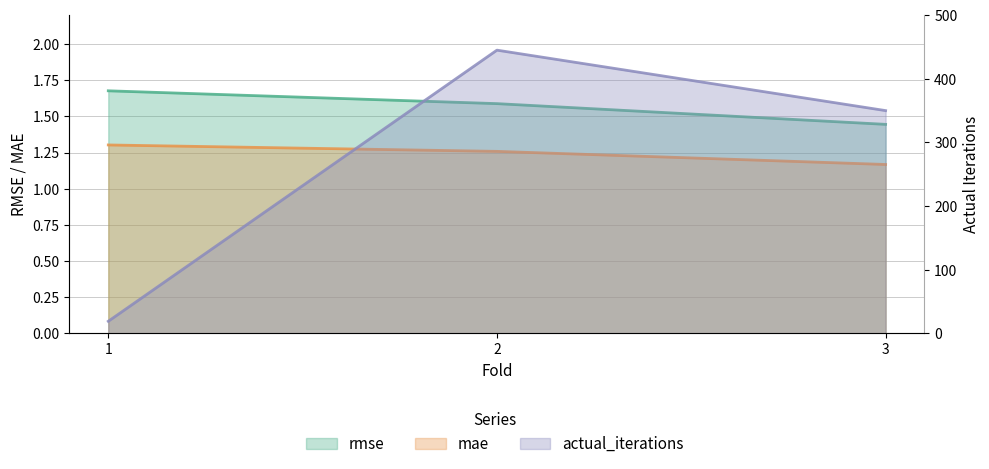

What are all the series names shown in the legend?

rmse, mae, actual_iterations